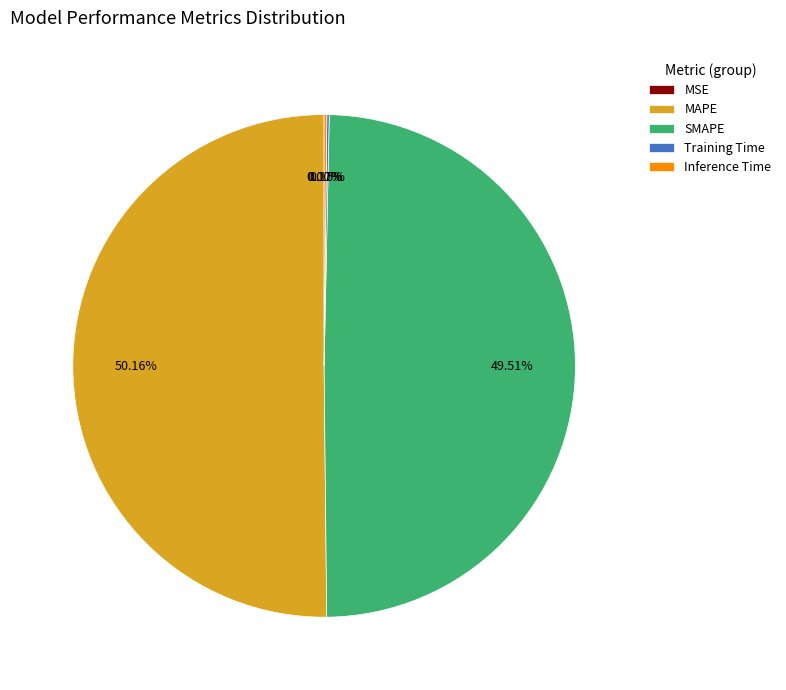

To the nearest percent, what is the average slice percentage?

20%